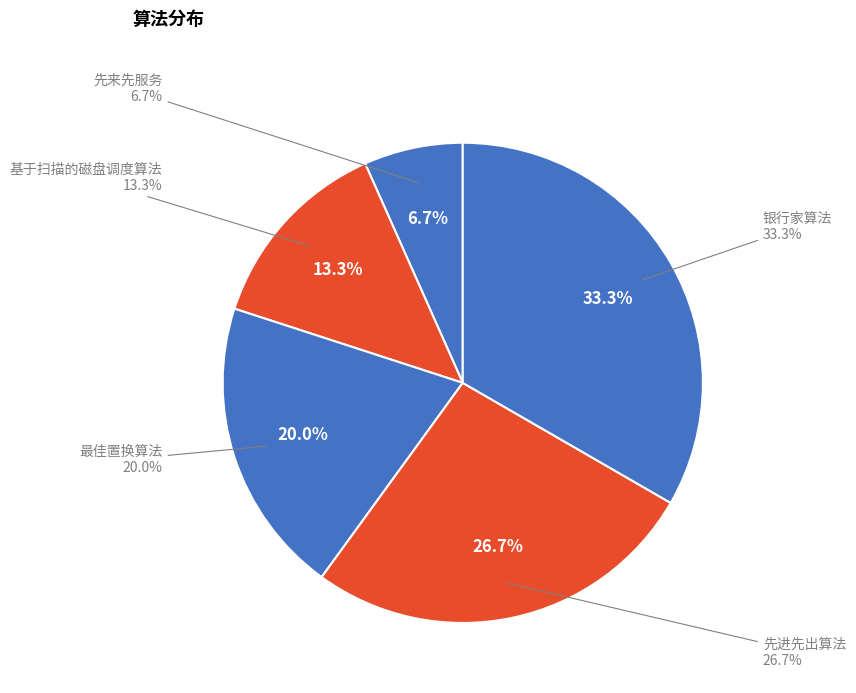

Rank the categories by value from highest to lowest.

银行家算法, 先进先出算法, 最佳置换算法, 基于扫描的磁盘调度算法, 先来先服务